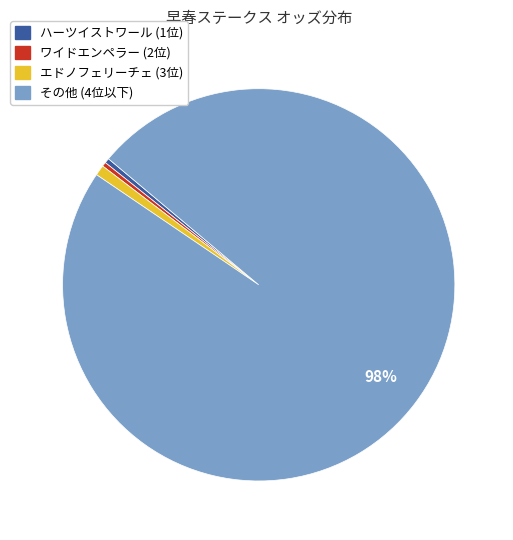

How many slices are in this pie chart?

4